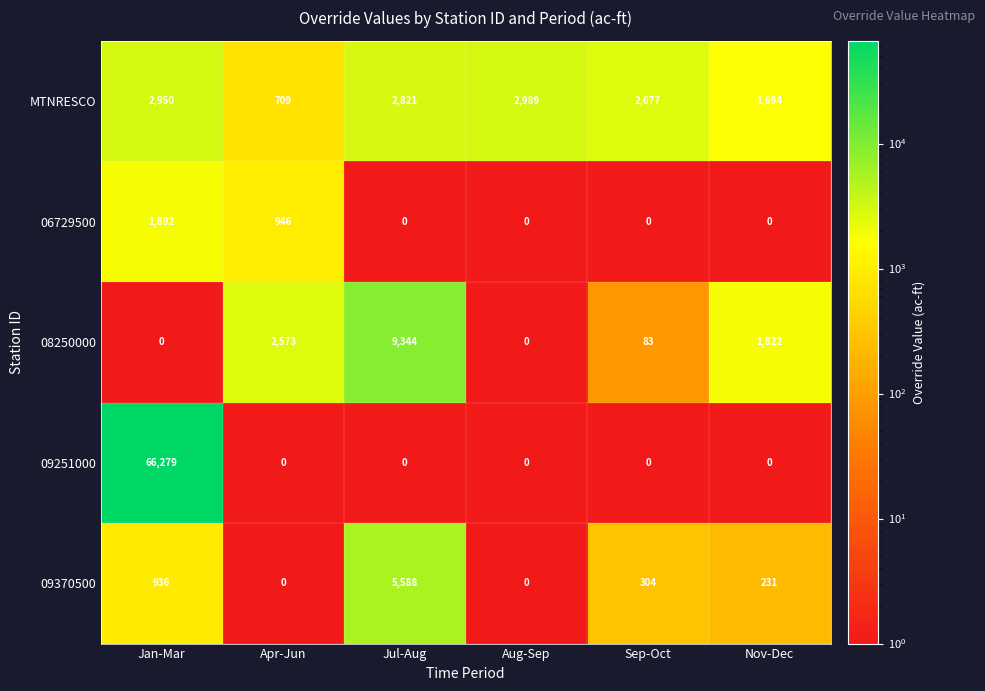

What value does the 09251000 series have at Jan-Mar, to the nearest 100?

66300